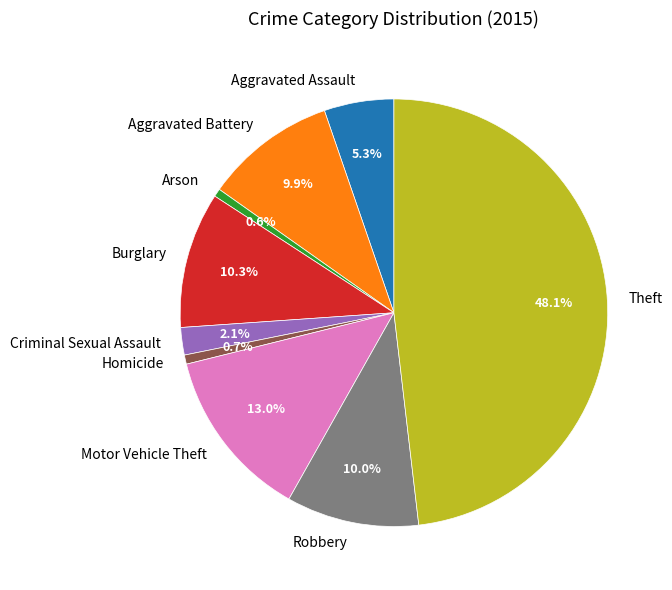

What percentage is the Motor Vehicle Theft slice, to the nearest percent?

13%